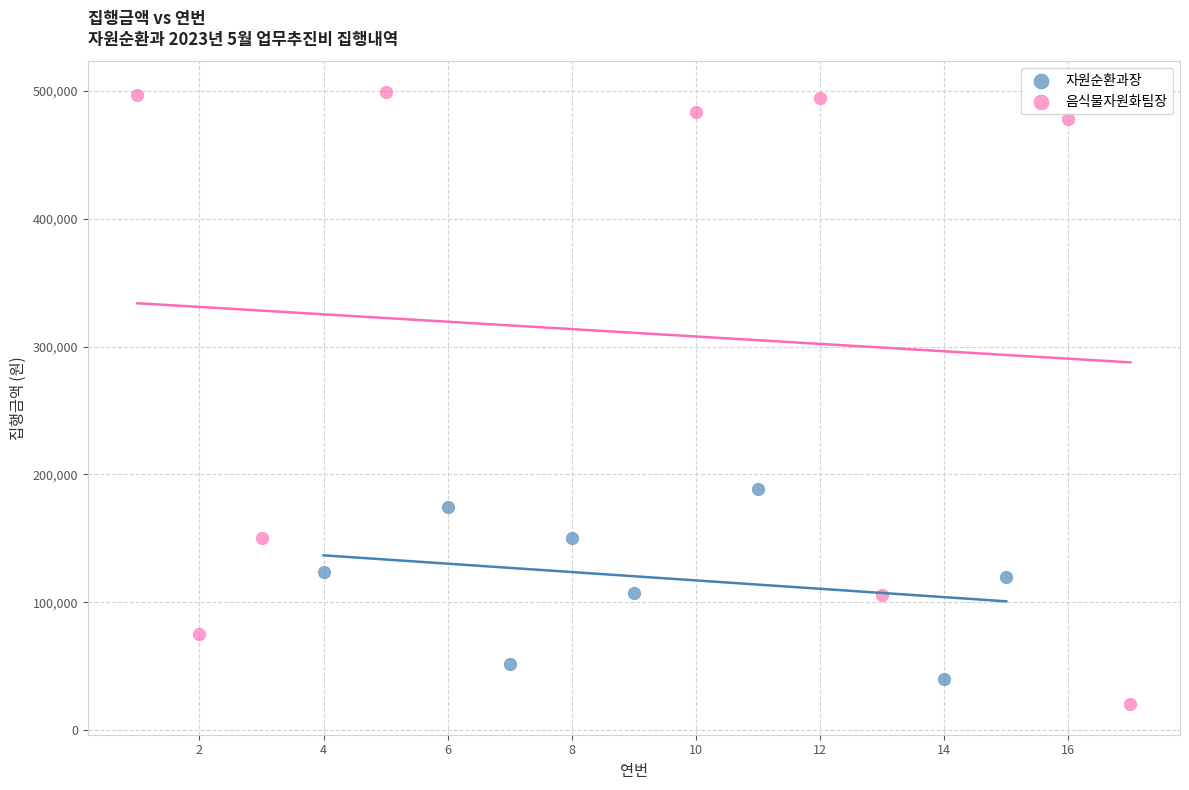

Which series has the widest spread of Y values?

음식물자원화팀장